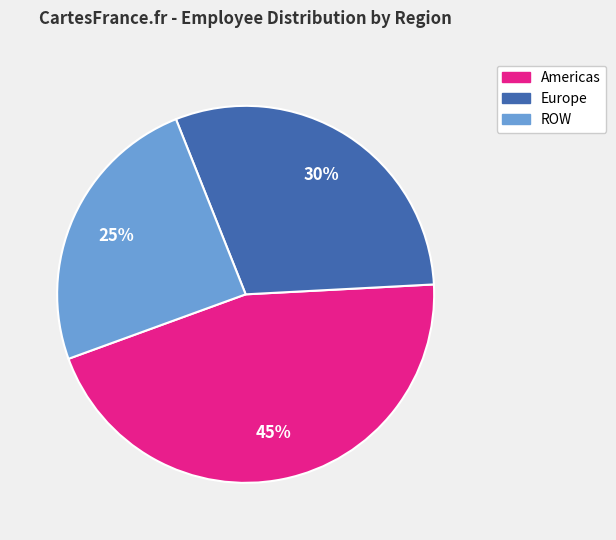

Do ROW and Europe together represent more than half of the pie?

Yes